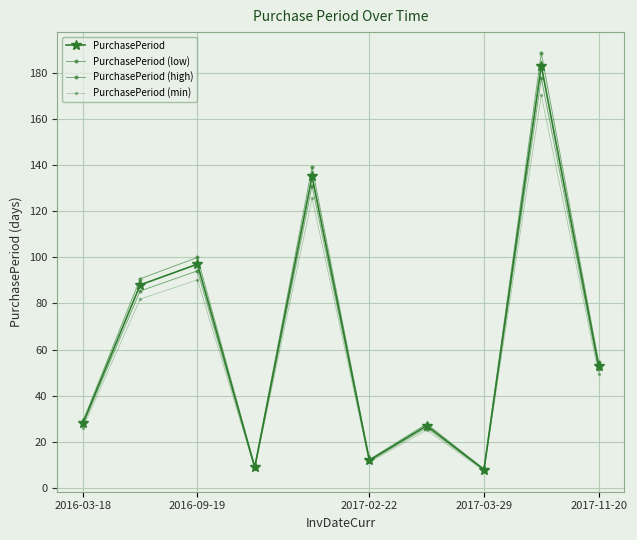

True or false: PurchasePeriod (low) and PurchasePeriod (min) intersect in this chart.

False